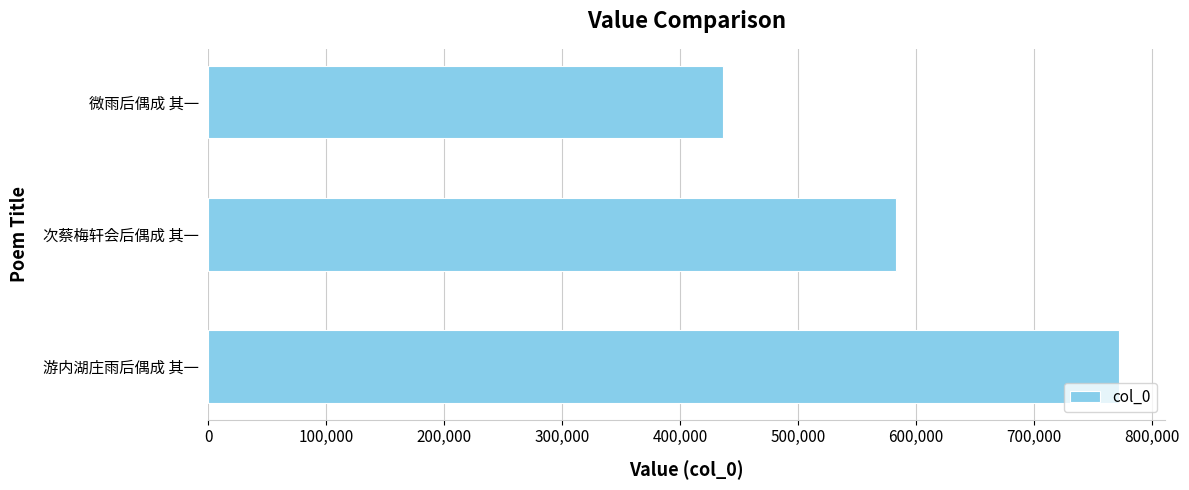

What is the greatest value displayed?

772176